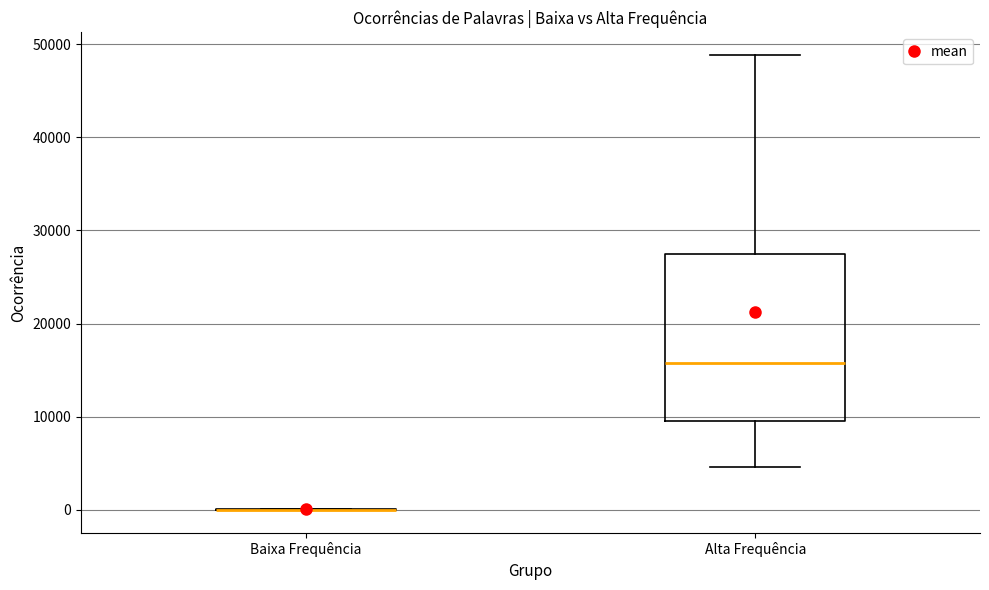

Which box is the tallest, from its lower edge to its upper edge?

Alta Frequência